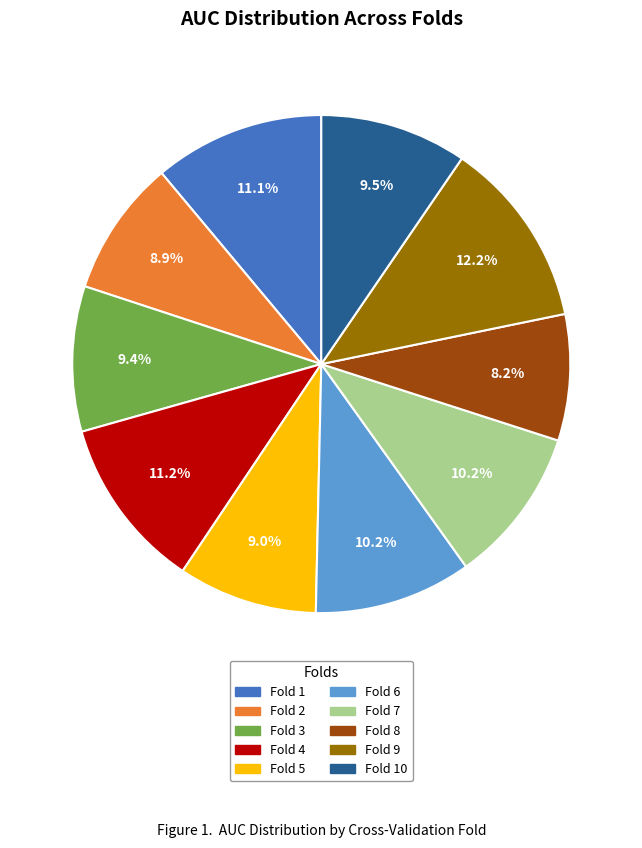

What percentage is the Fold 9 slice, to the nearest percent?

12%